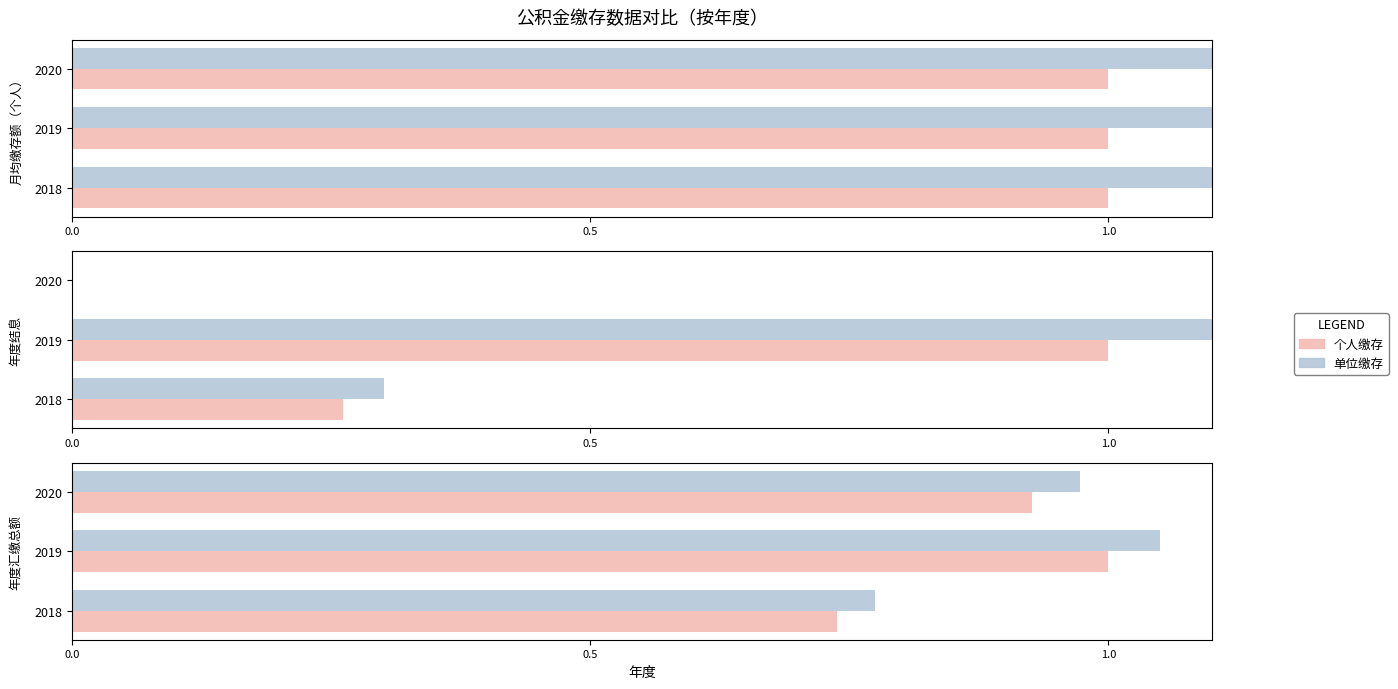

Which series has the largest range (max minus min)?

单位缴存